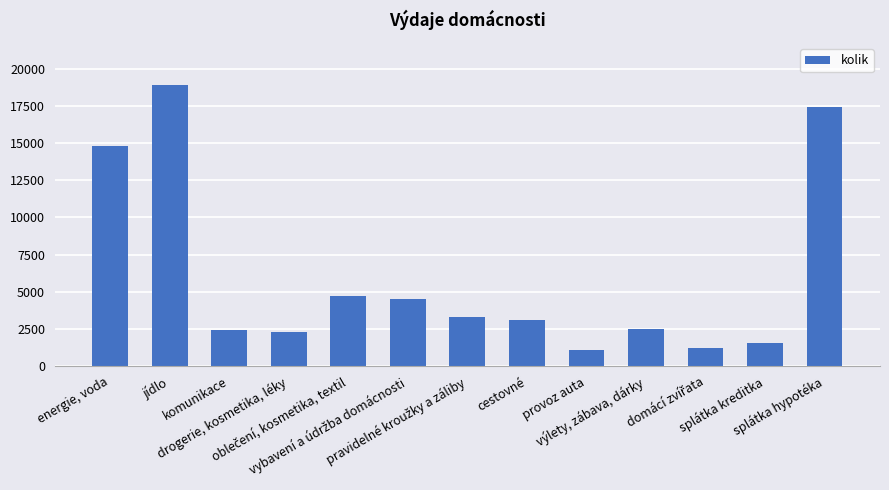

Reading right to left, list all the values displayed in this chart.

17400	1541	1200	2500	1100	3100	3310	4500	4700	2300	2400	18900	14800